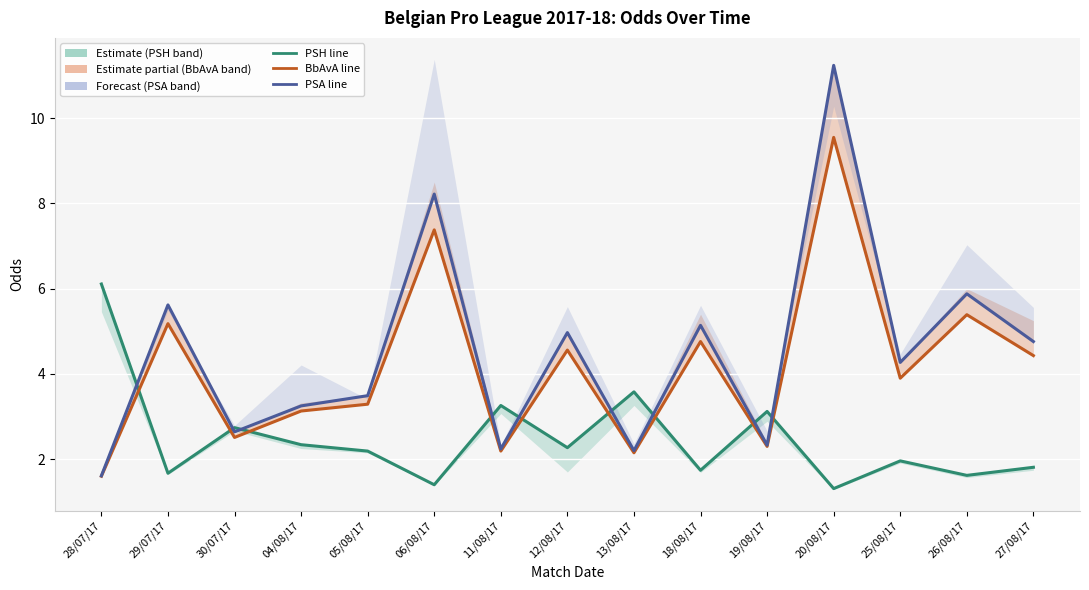

Reading left to right, list all the values displayed in this chart.

PSH (Estimate): 6.1	1.7	2.7	2.3	2.2	1.4	3.3	2.3	3.6	1.7	3.1	1.3	2.0	1.6	1.8
BbAvA (Partial): 1.6	5.2	2.5	3.1	3.3	7.4	2.2	4.6	2.1	4.8	2.3	9.6	3.9	5.4	4.4
PSA (Forecast): 1.6	5.6	2.6	3.2	3.5	8.2	2.2	5.0	2.2	5.1	2.3	11.2	4.3	5.9	4.8